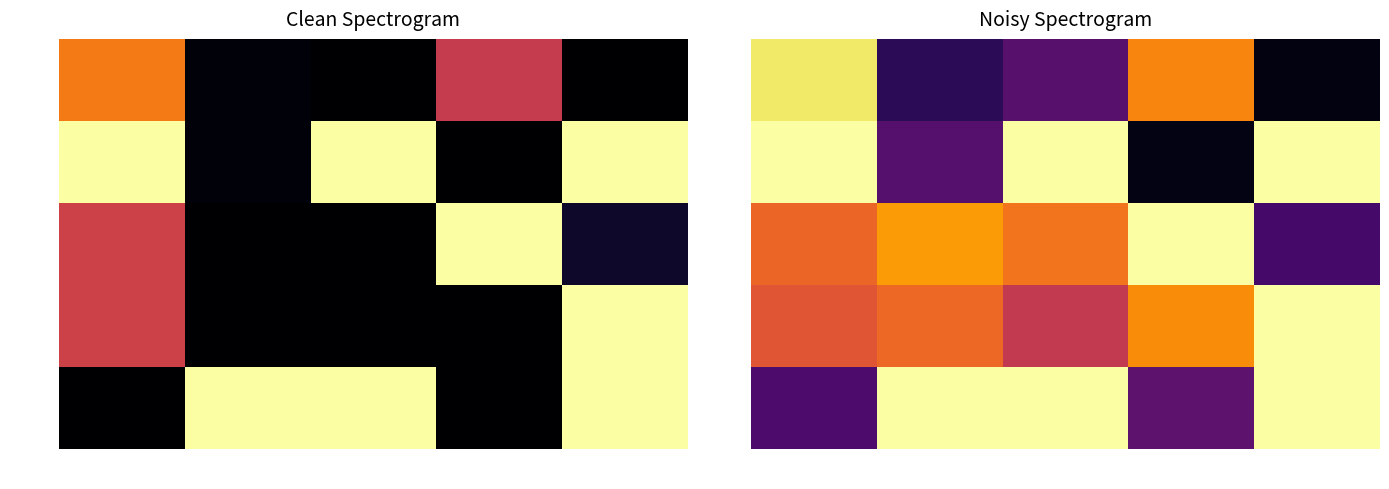

Which series has the largest range (max minus min)?

73283025